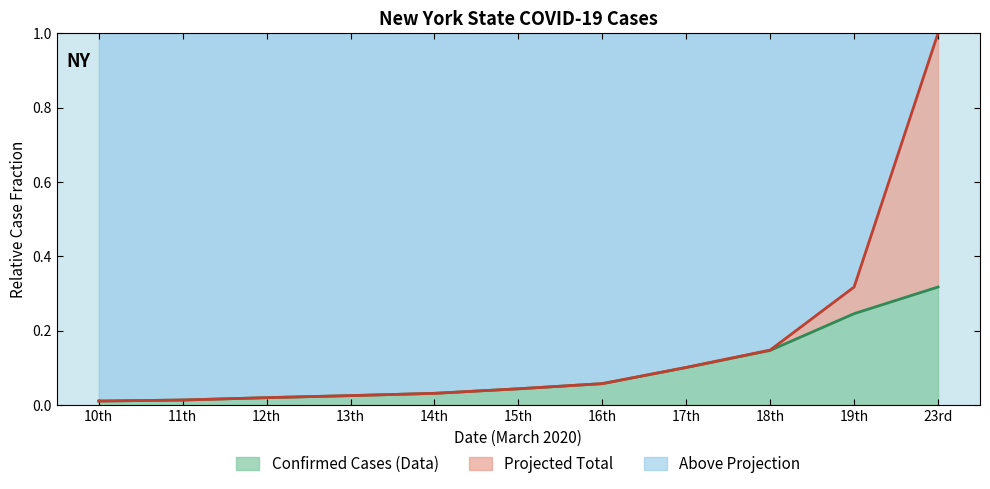

Between 13th and 15th, which series saw the biggest shift?

Confirmed Cases line